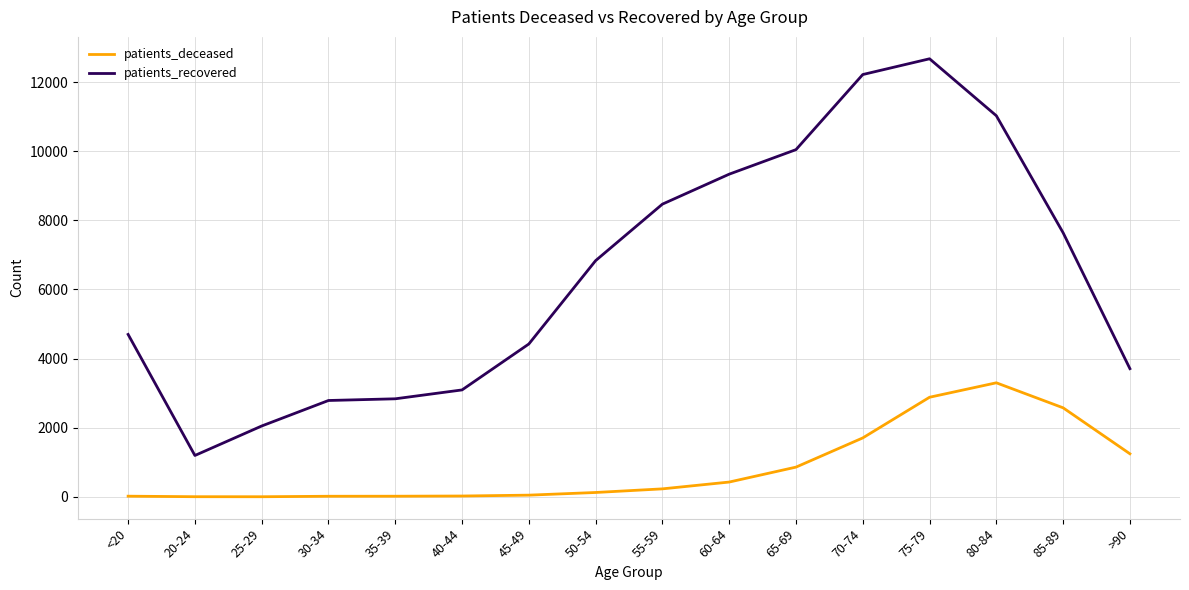

What are all the series names shown in the legend?

patients_deceased, patients_recovered